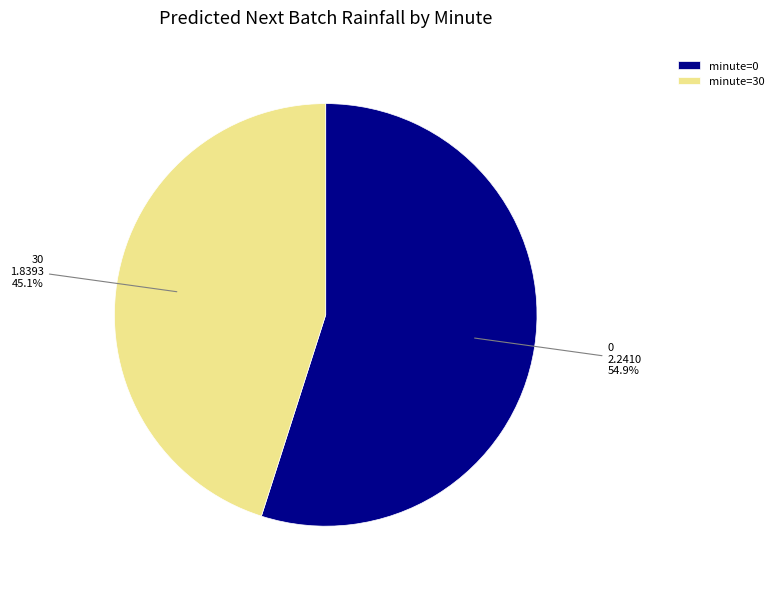

Count the number of slices in the pie.

2